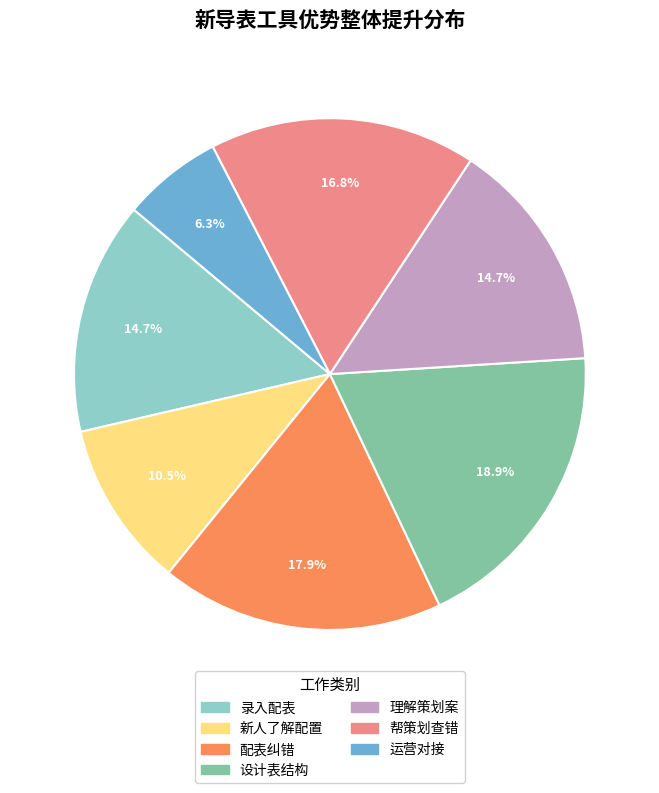

What percentage is the 帮策划查错 slice, to the nearest percent?

17%